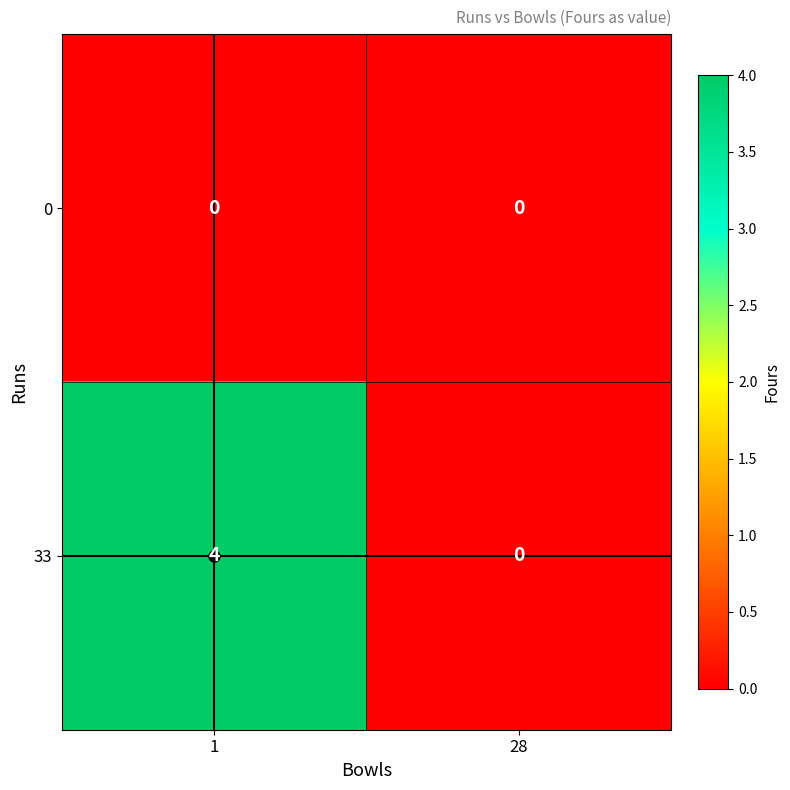

The 33 series shows 0 at 28. True or false?

True